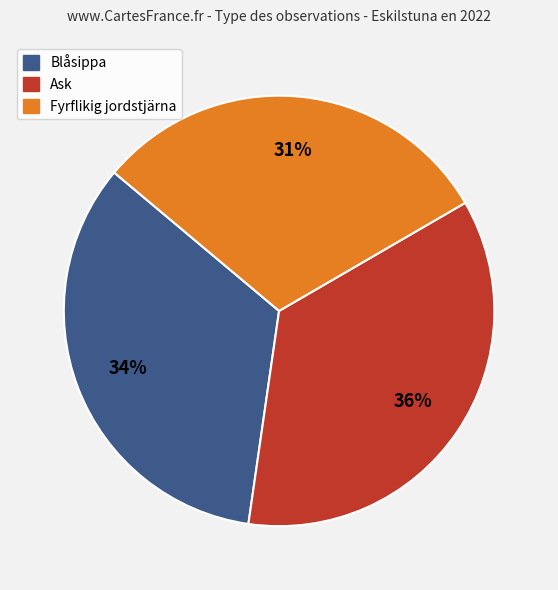

What is the smallest slice in the pie chart?

Fyrflikig jordstjärna